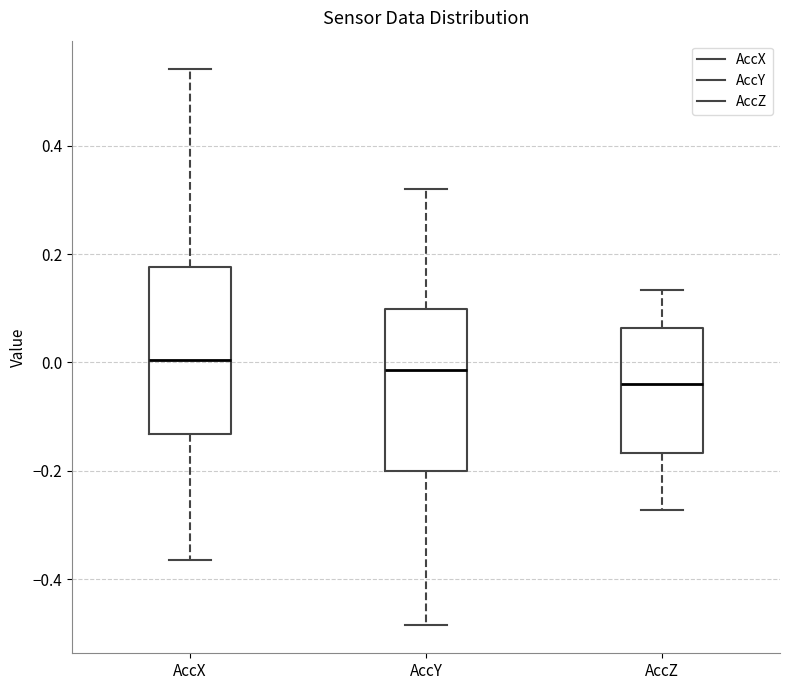

Where does the lower whisker of the box for AccY end on the y-axis? The values are not printed on the chart, so give them approximately, as read against the axis.

-0.48